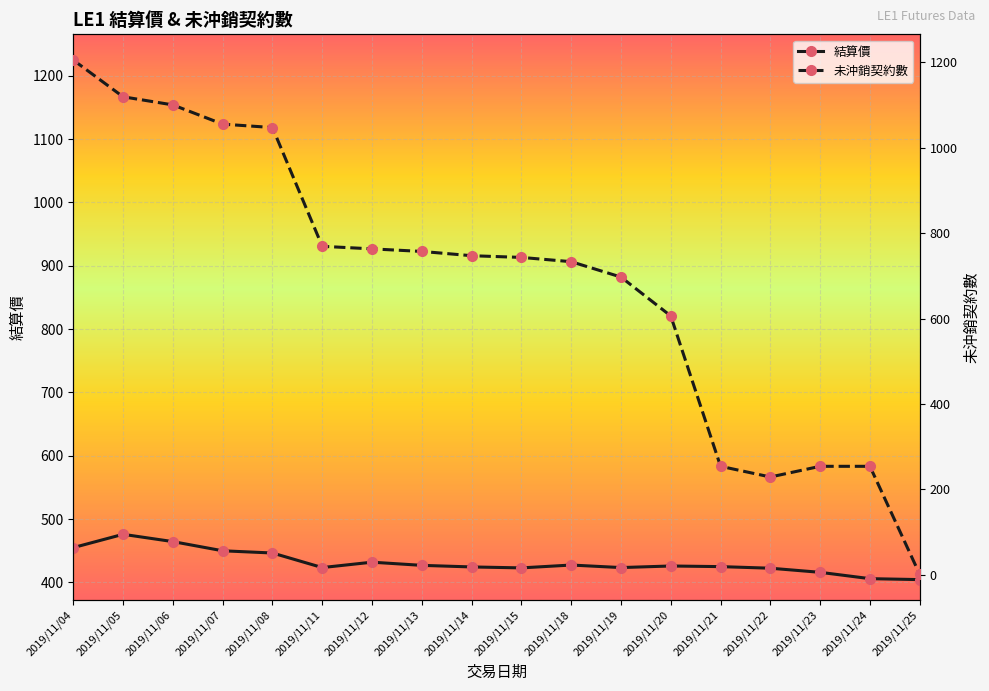

What is the approximate value of 結算價 at 2019/11/19?

423.5